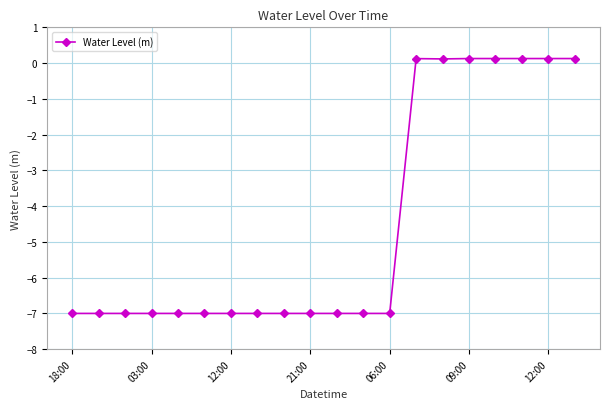

How many data points are less than -7?

13